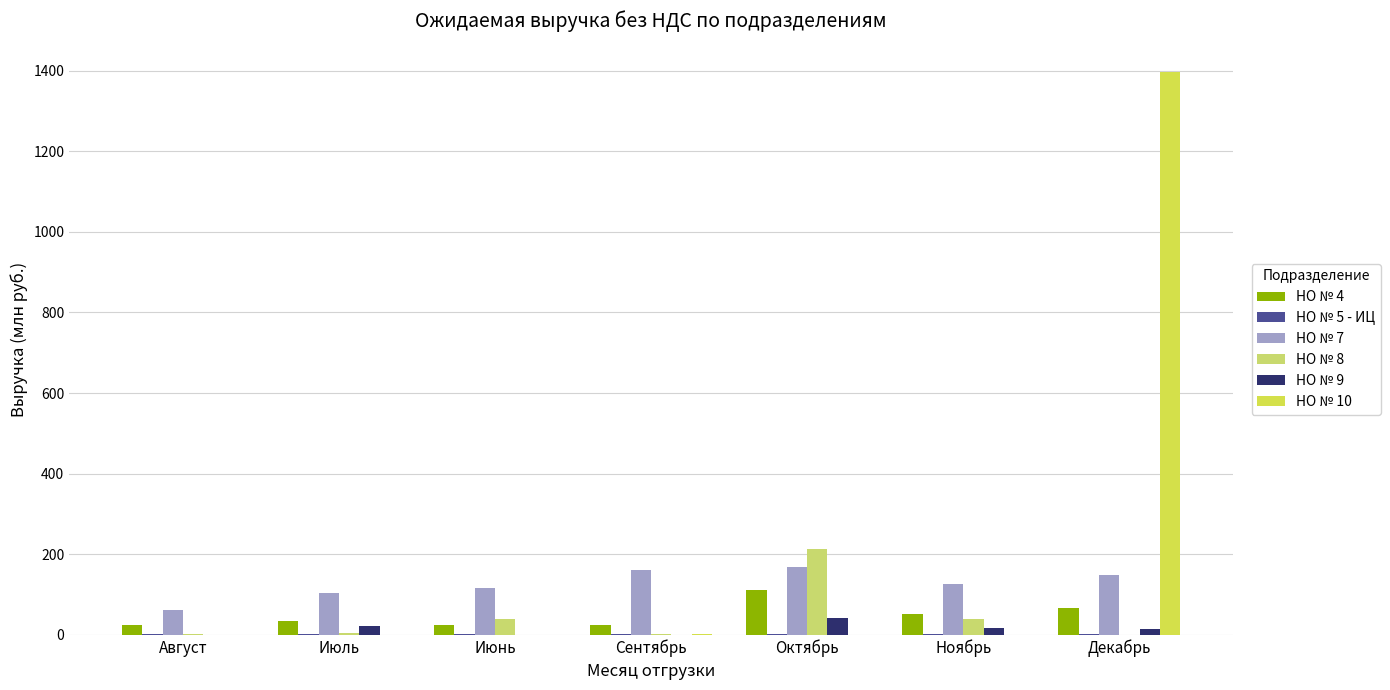

How many groups of bars are there?

7